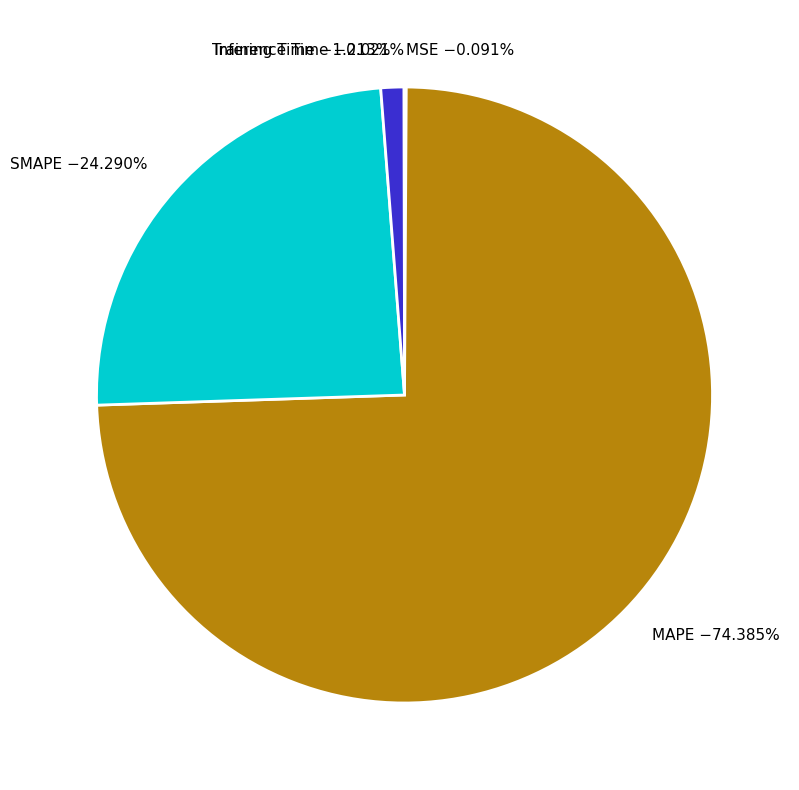

Do MAPE −74.385% and Training Time −1.213% together represent more than half of the pie?

Yes